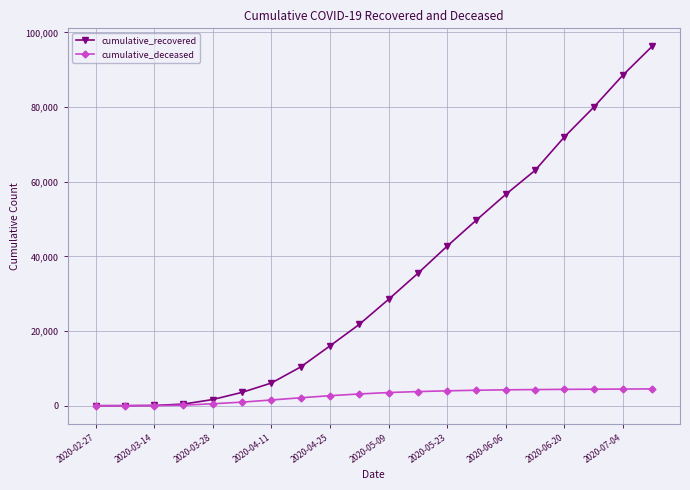

What is the sum of all cumulative_recovered values?

672578